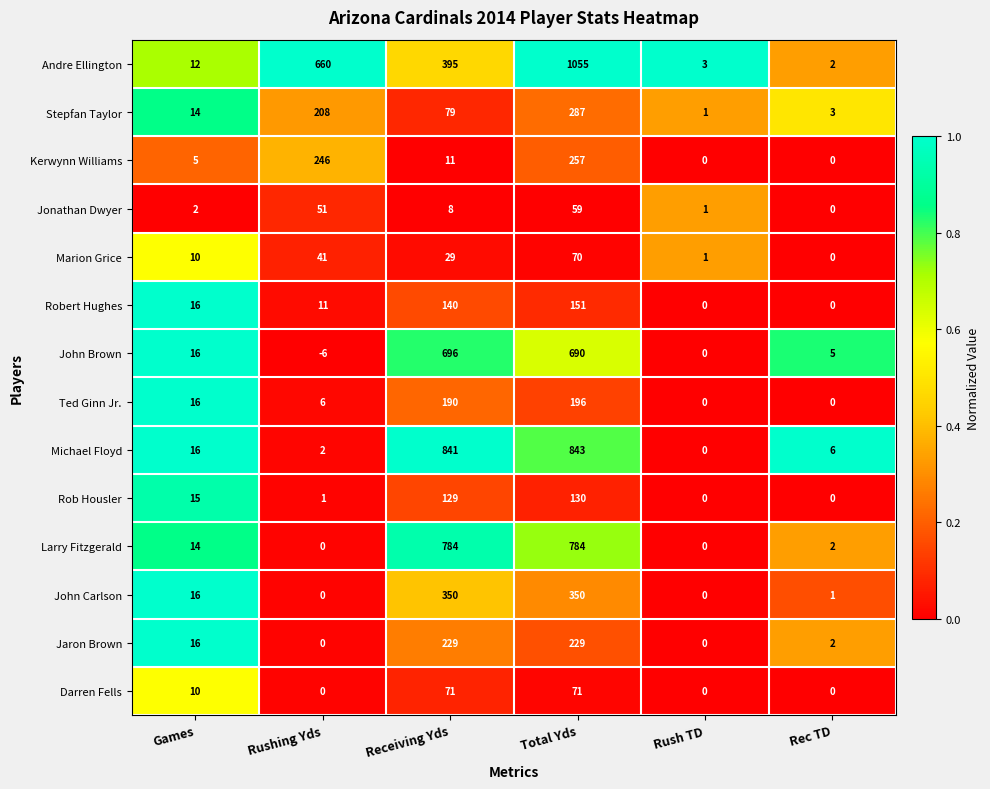

Which series has the largest total across all categories?

Andre Ellington